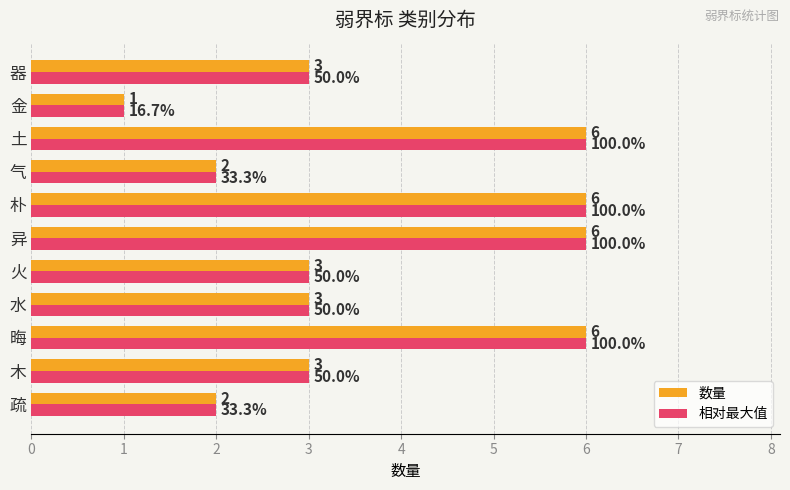

What value does the 数量 series have at 火?

3